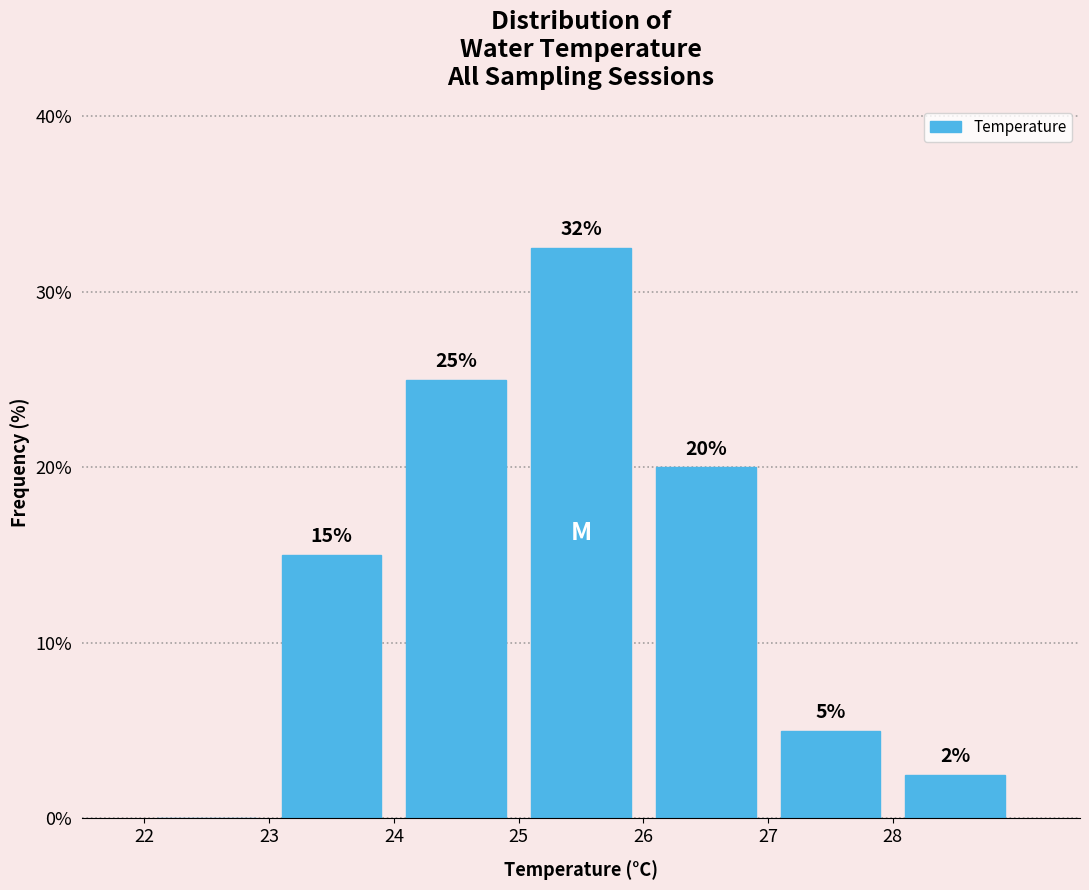

Which range on the x-axis has the tallest bar?

25 to 26